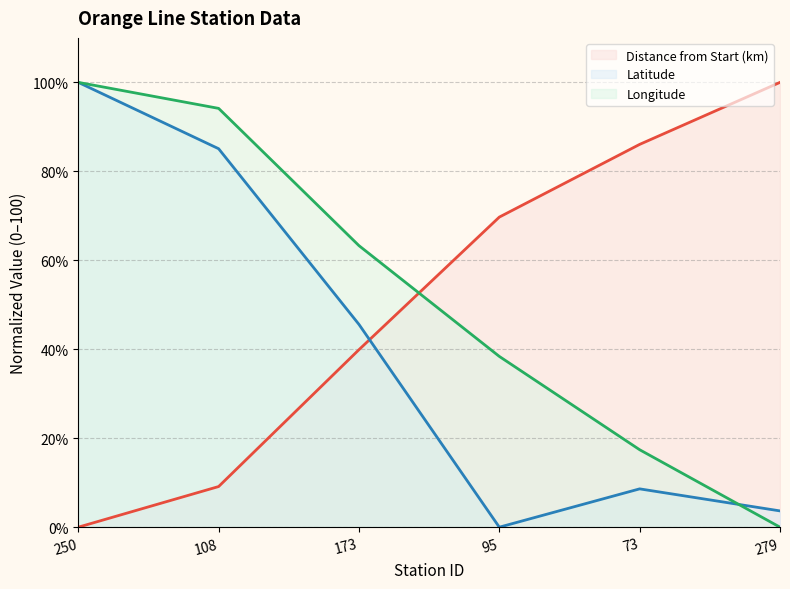

How many categories are shown in the chart?

6